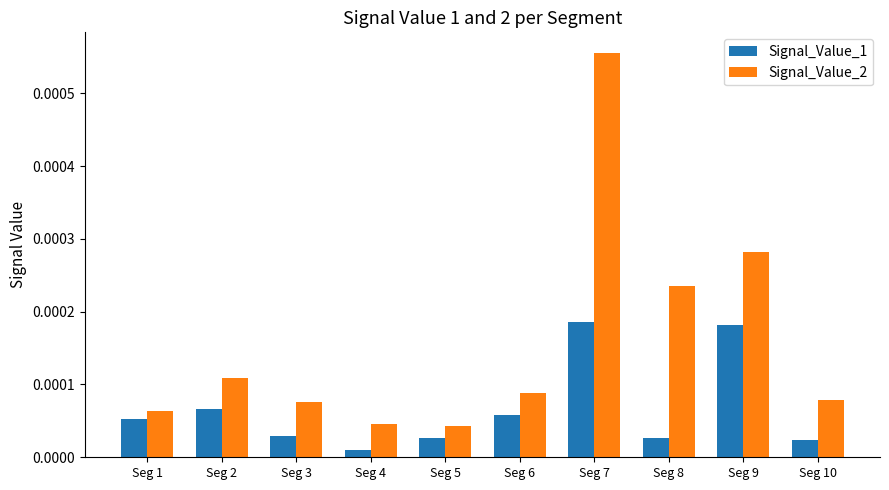

Does the chart contain any negative values?

No